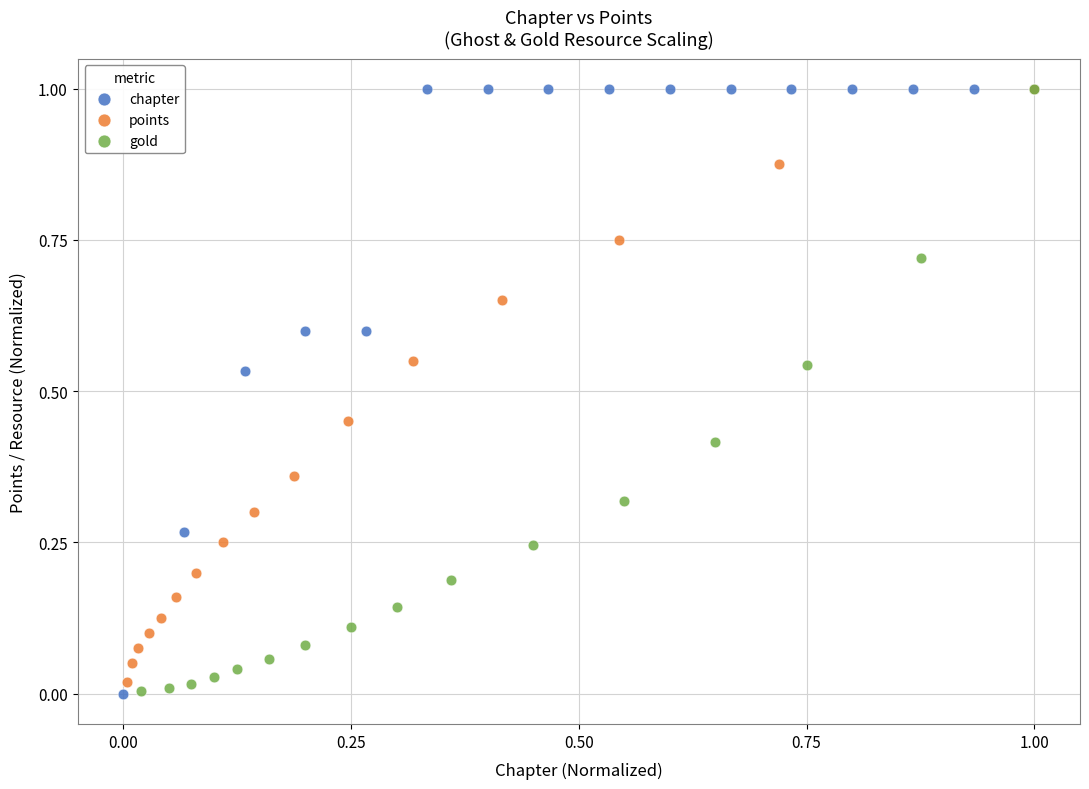

Which series has the widest spread of Y values?

chapter